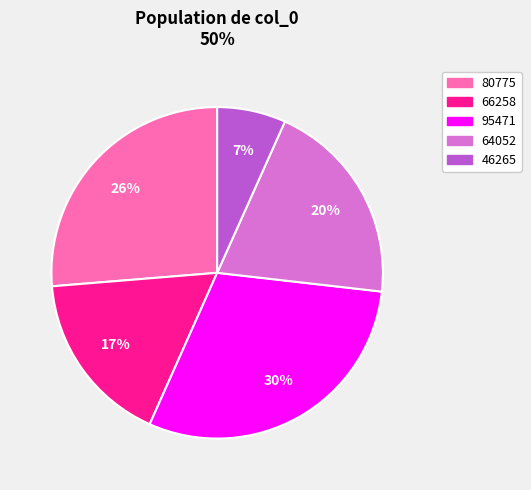

Which slice is the smallest?

46265